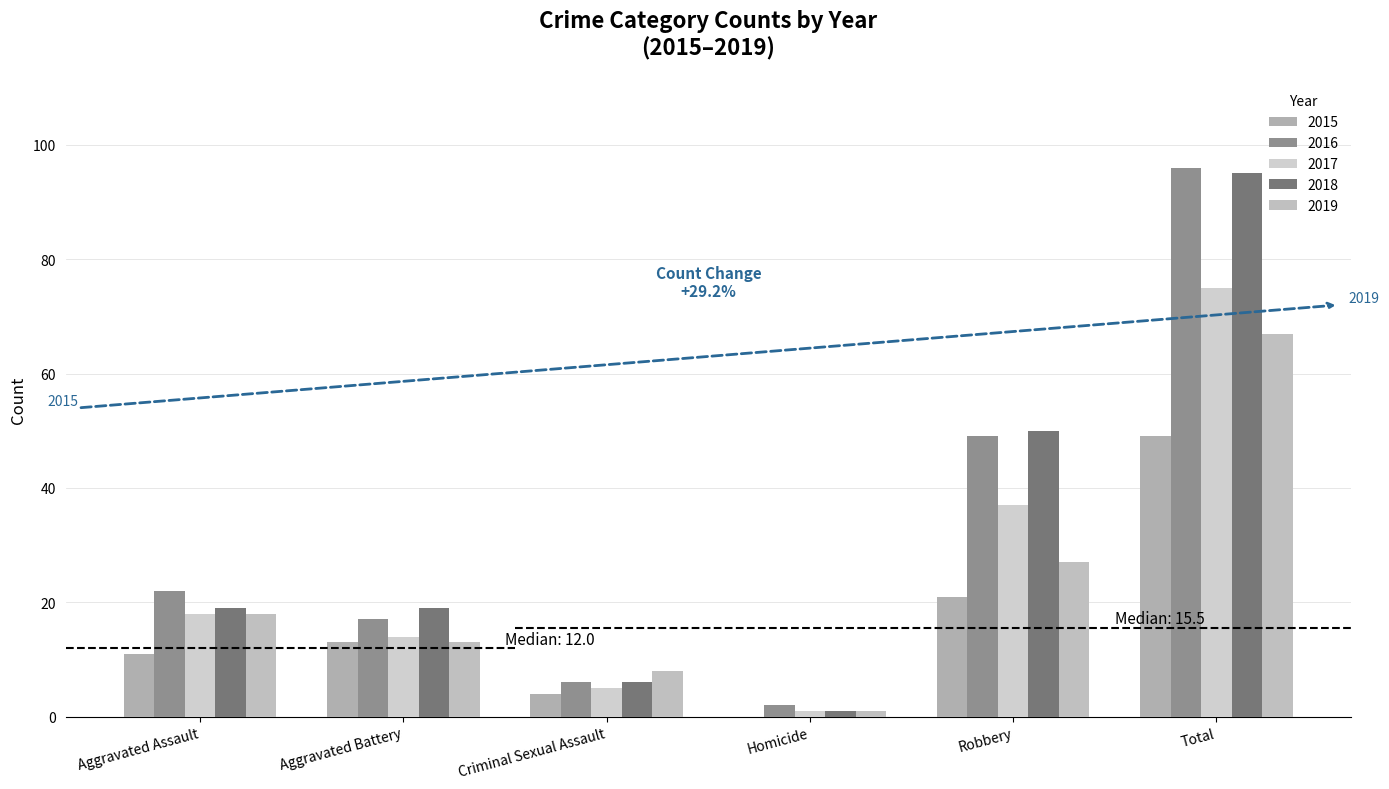

The 2017 series shows 37 at Robbery. True or false?

True